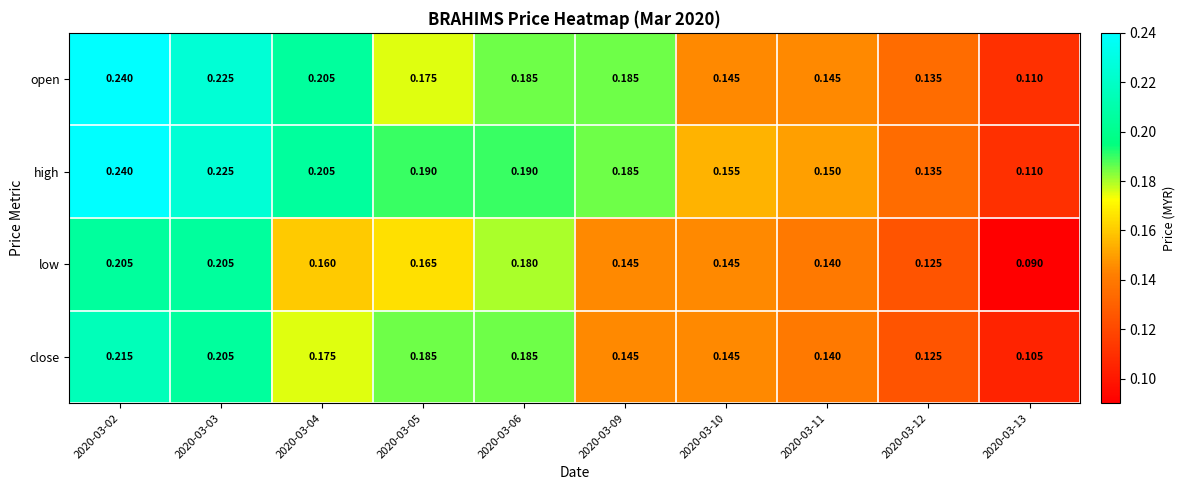

Between 2020-03-06 and 2020-03-11, which series saw the biggest shift?

close